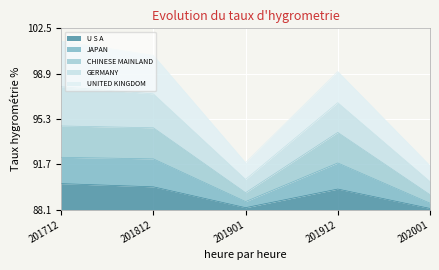

What is the total value across all series at 201812?

12.3